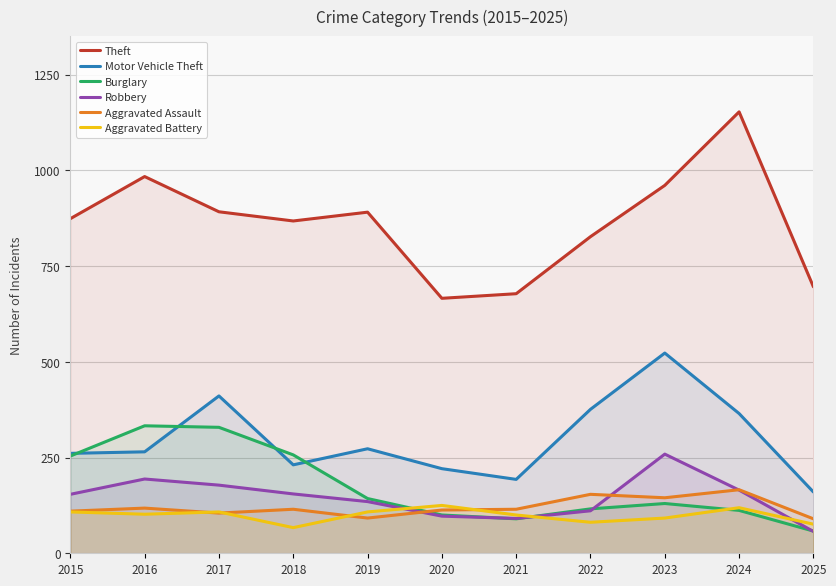

Reading left to right, what are all the values shown in this chart?

Theft: 2015=874	2016=984	2017=892	2018=868	2019=891	2020=666	2021=678	2022=827	2023=961	2024=1153	2025=696
Motor Vehicle Theft: 2015=261	2016=265	2017=411	2018=231	2019=273	2020=221	2021=193	2022=376	2023=523	2024=365	2025=160
Burglary: 2015=254	2016=333	2017=329	2018=257	2019=143	2020=100	2021=90	2022=116	2023=130	2024=112	2025=58
Robbery: 2015=154	2016=194	2017=178	2018=155	2019=135	2020=97	2021=91	2022=111	2023=259	2024=165	2025=57
Aggravated Assault: 2015=110	2016=118	2017=105	2018=115	2019=92	2020=113	2021=115	2022=154	2023=145	2024=166	2025=90
Aggravated Battery: 2015=108	2016=102	2017=108	2018=67	2019=108	2020=125	2021=100	2022=81	2023=92	2024=119	2025=76